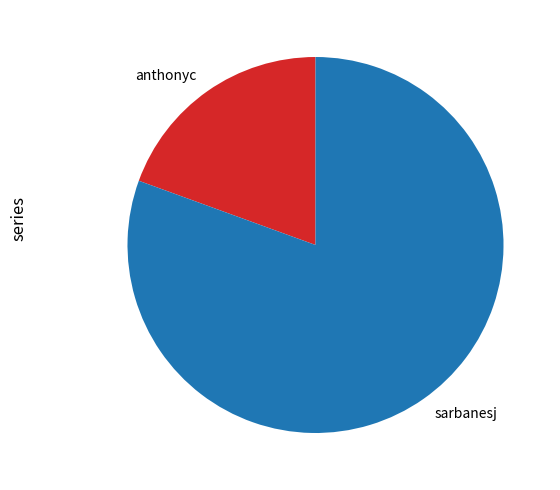

Does anthonyc represent more than half of the total?

No